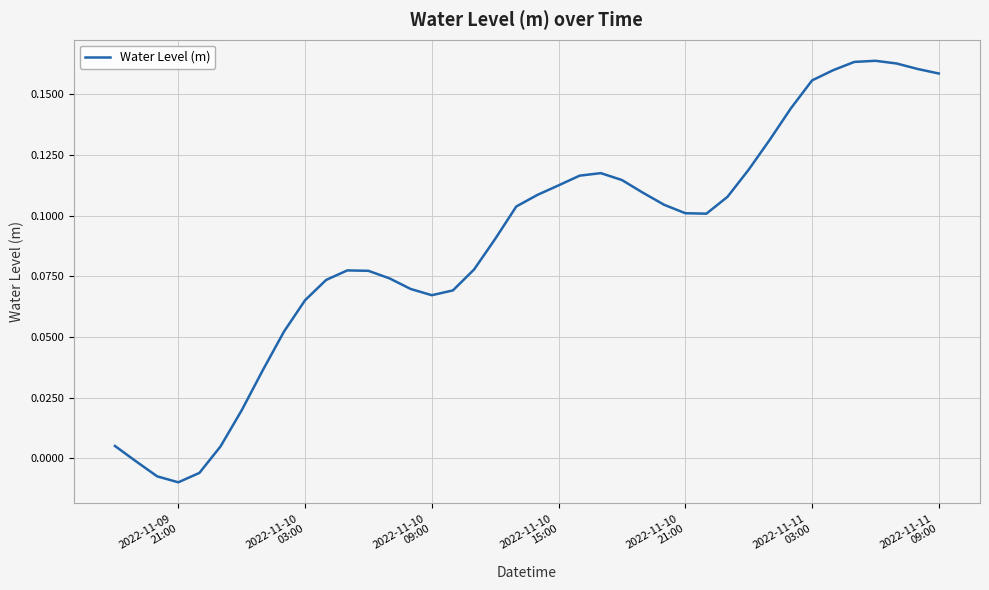

How many interior local valleys (lower than both neighbors) does the data have?

3